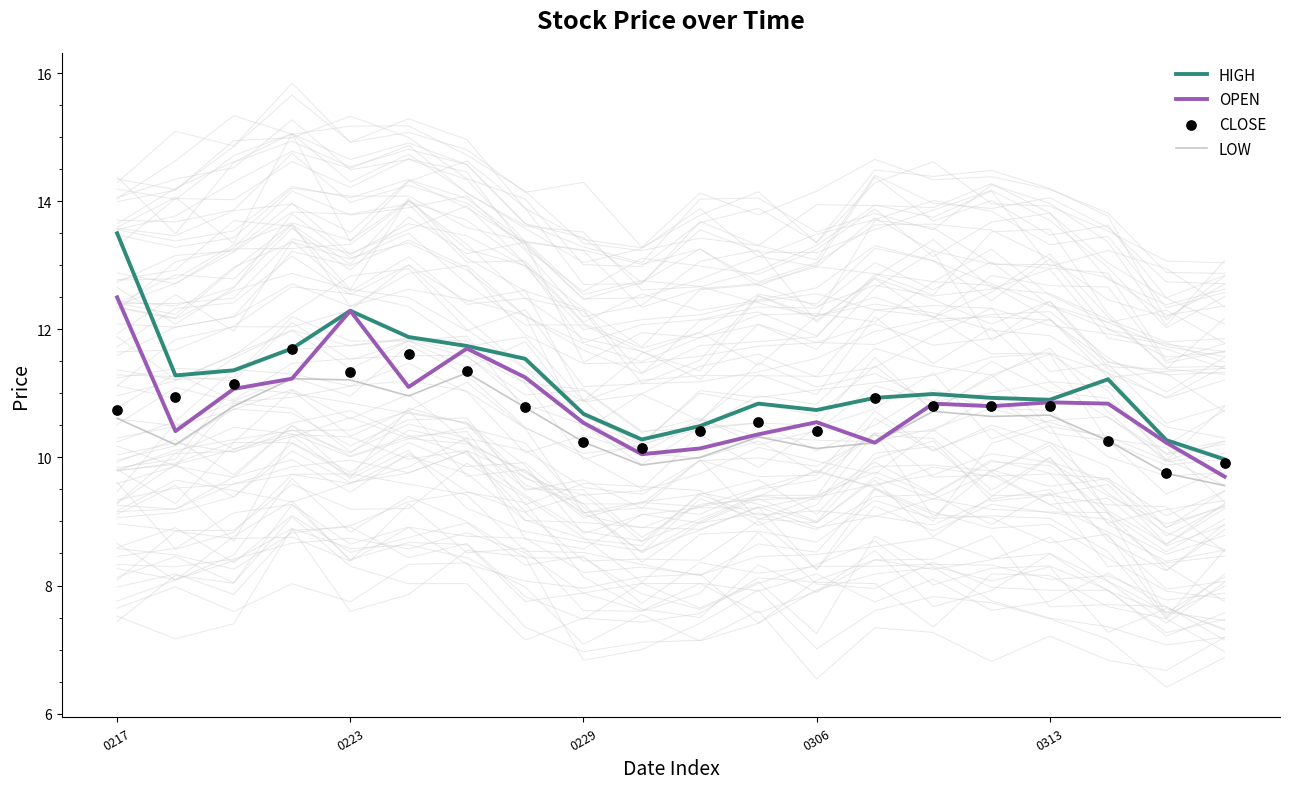

Which series reaches the maximum Y coordinate?

HIGH